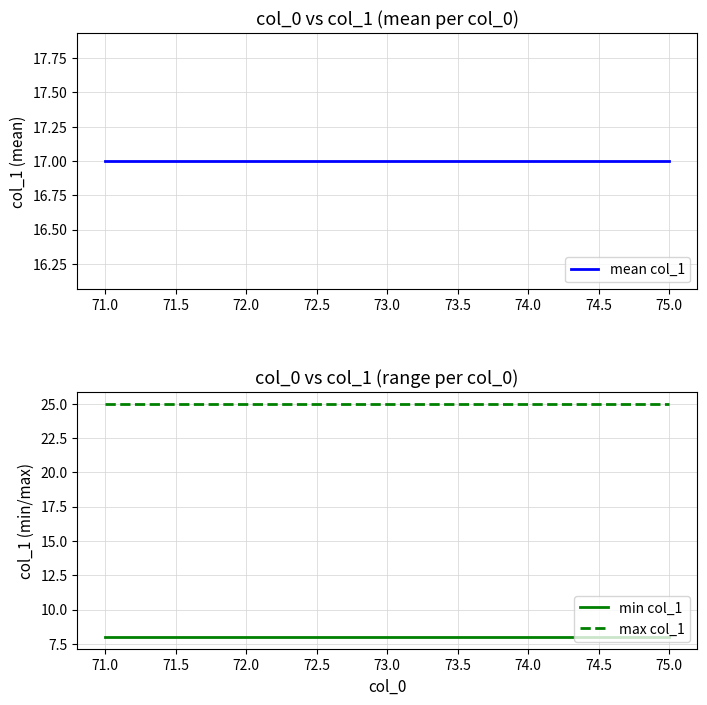

The value of min col_1 at 75.0 is 5. True or false?

False